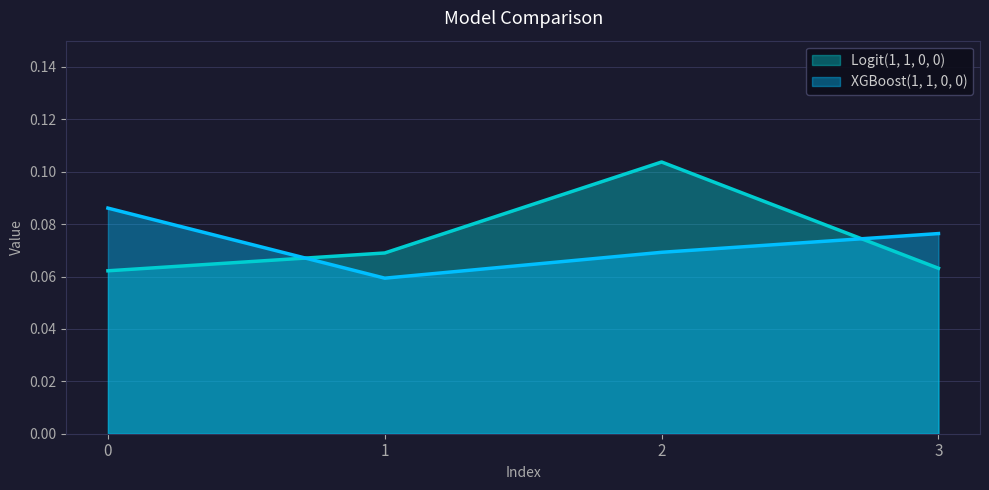

How many distinct data groups are displayed?

2